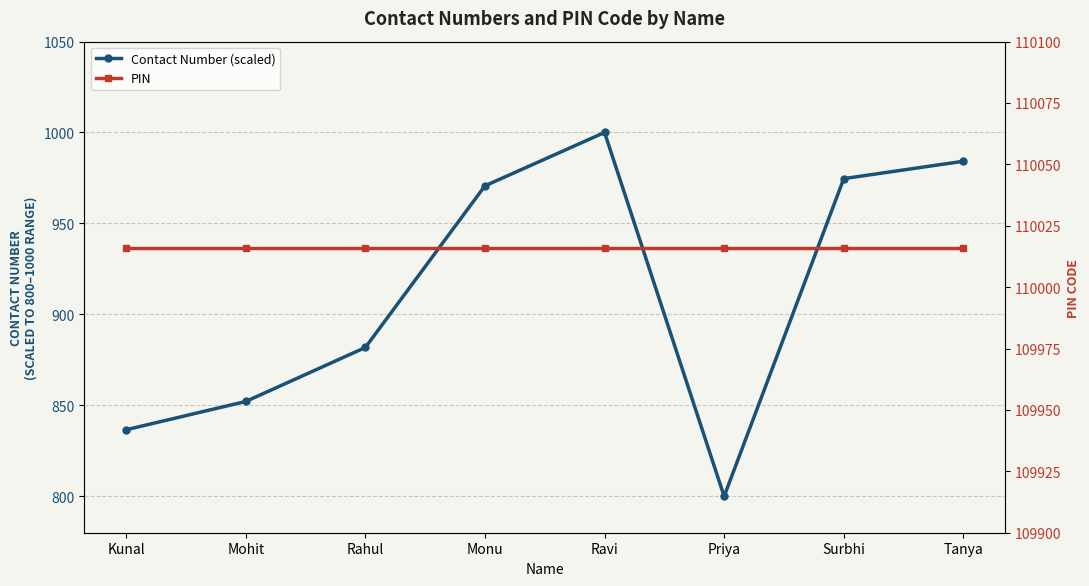

What is the total value across all series at Rahul?

110897.8